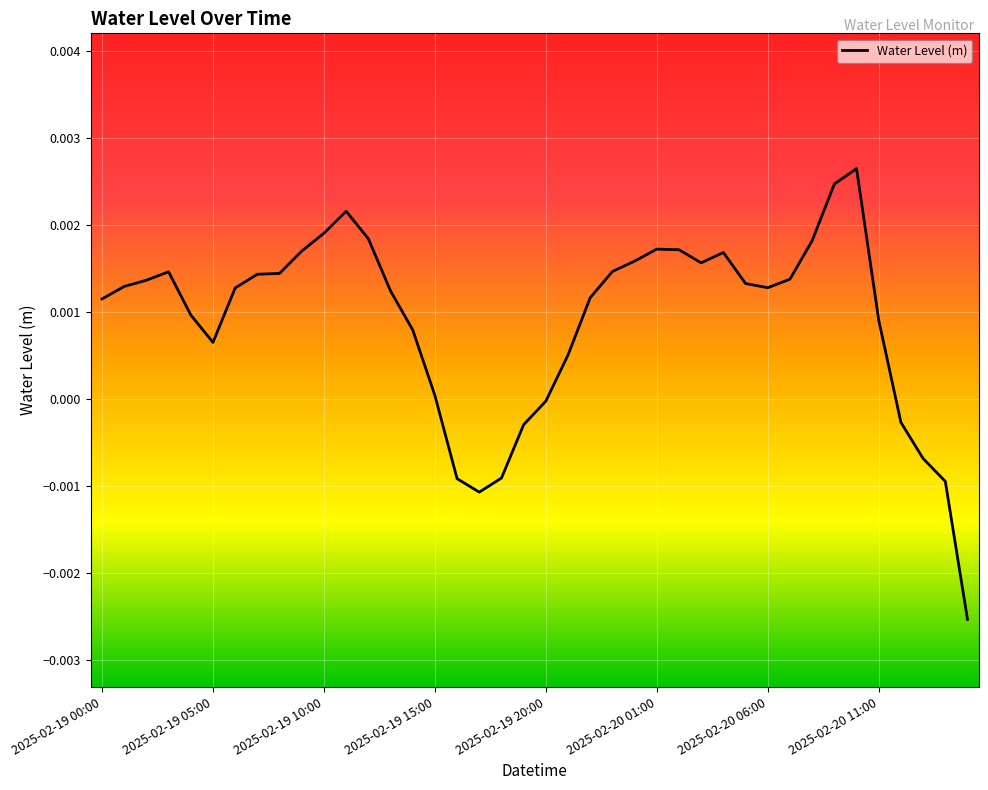

How many lines are shown in the chart?

1